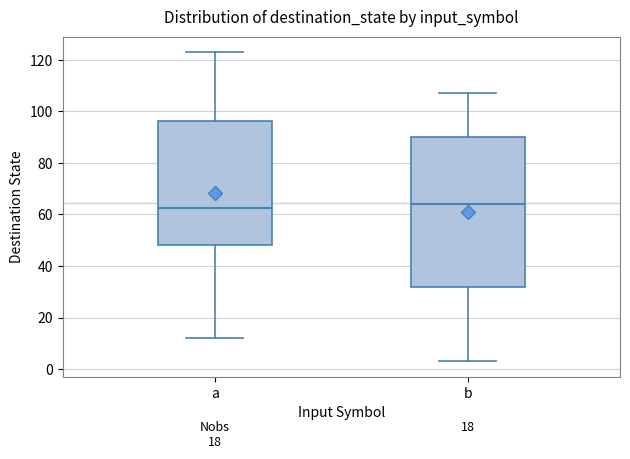

Where does the lower whisker of the box for b end on the y-axis? The values are not printed on the chart, so give them approximately, as read against the axis.

4